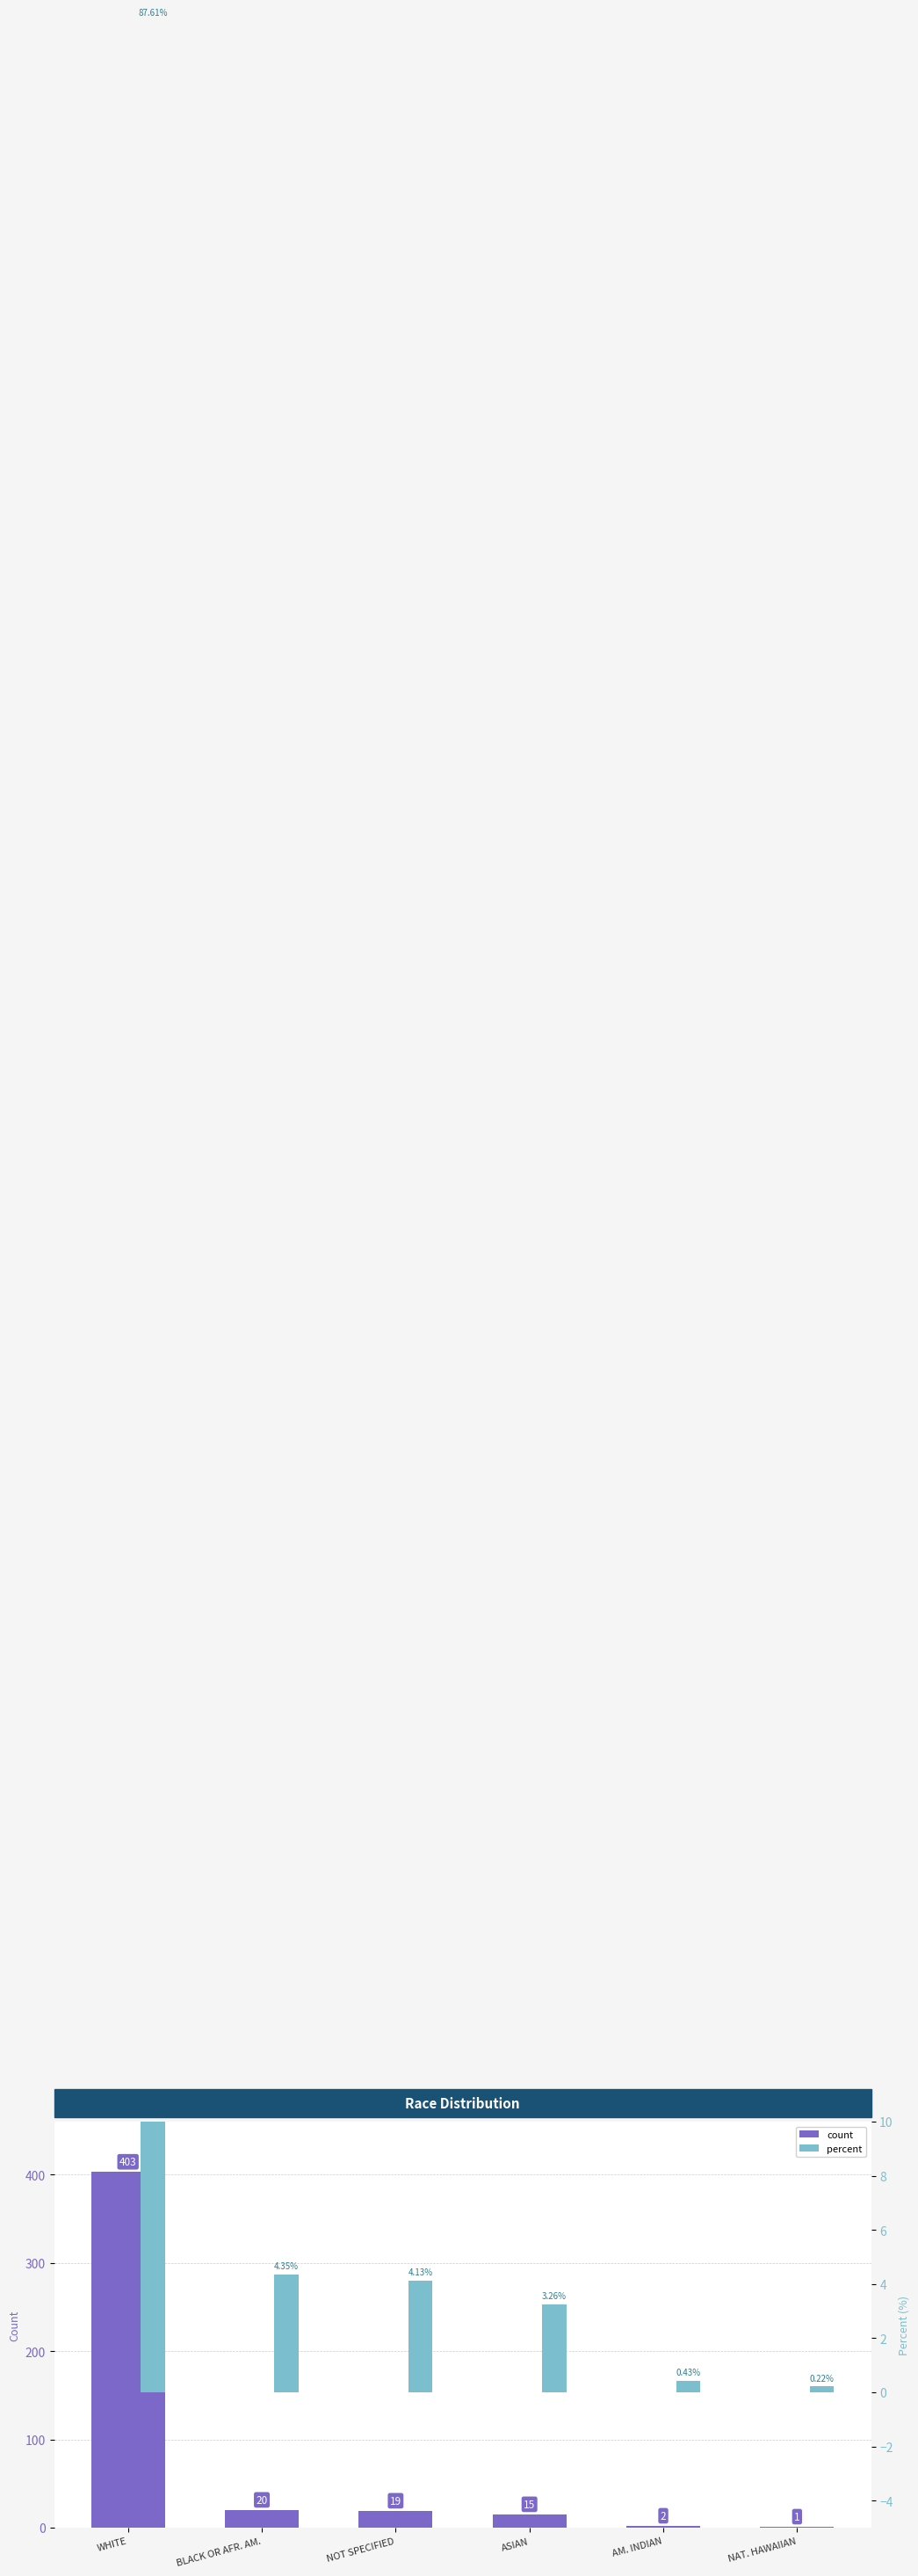

Is it true that count equals 19.0 at NOT SPECIFIED?

True